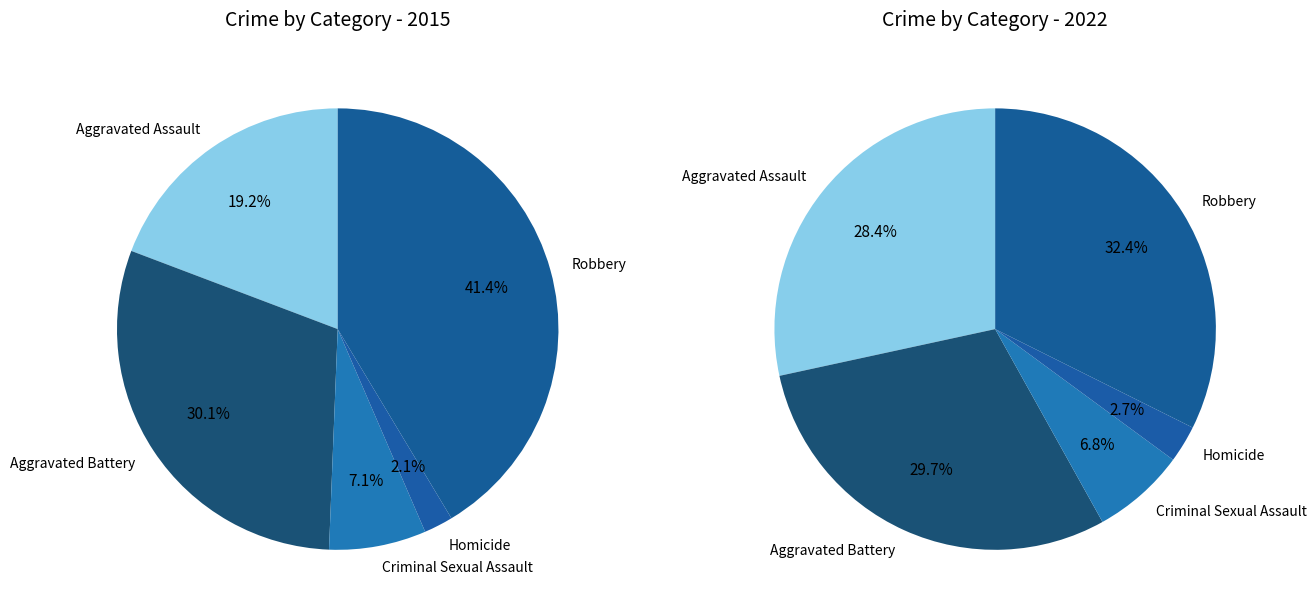

To the nearest percent, what is the difference between the 4 and 2 slice percentages?

26%